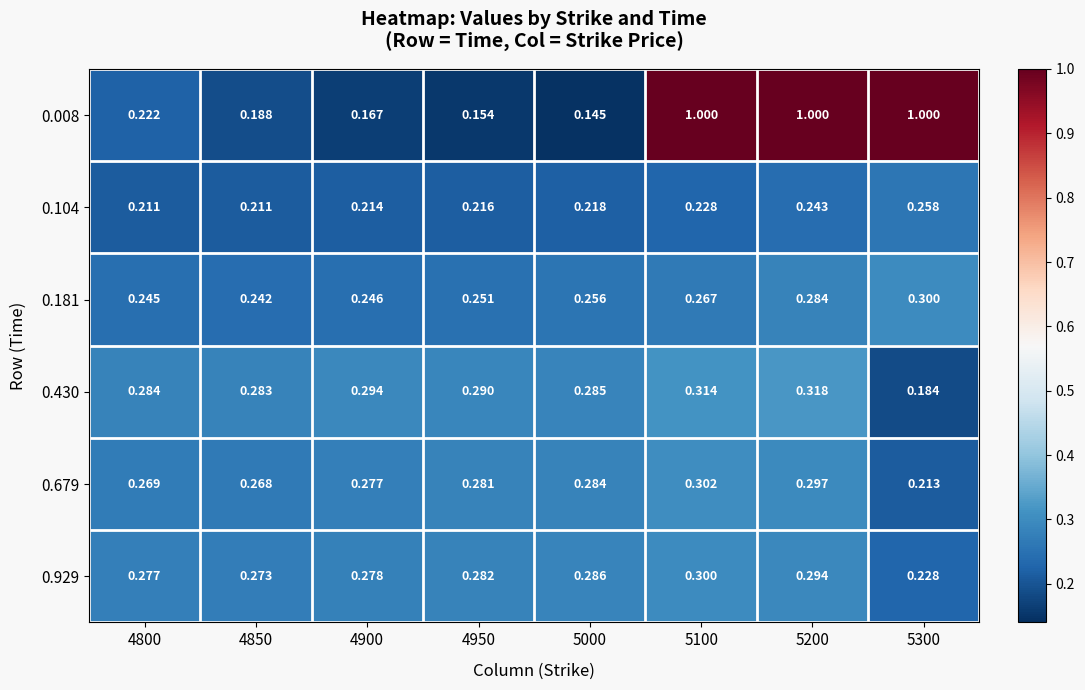

Which series has the largest total across all categories?

0.008